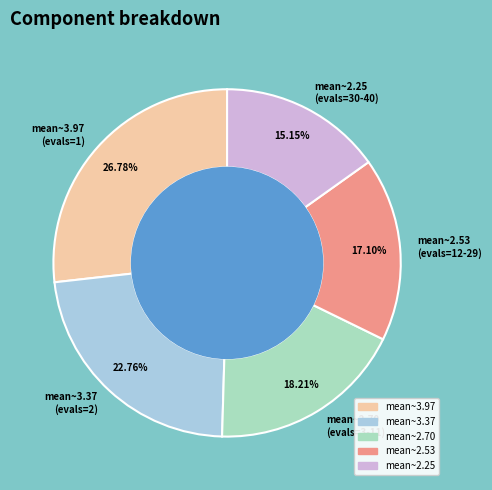

Is there a majority slice in this chart?

No